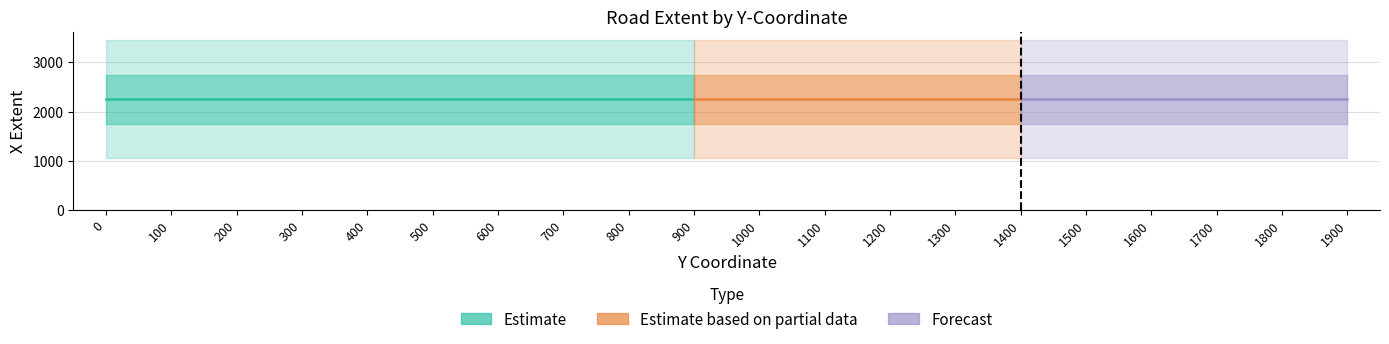

List the labels in order of x_vals value, smallest first.

0, 100, 200, 300, 400, 500, 600, 700, 800, 900, 1000, 1100, 1200, 1300, 1400, 1500, 1600, 1700, 1800, 1900